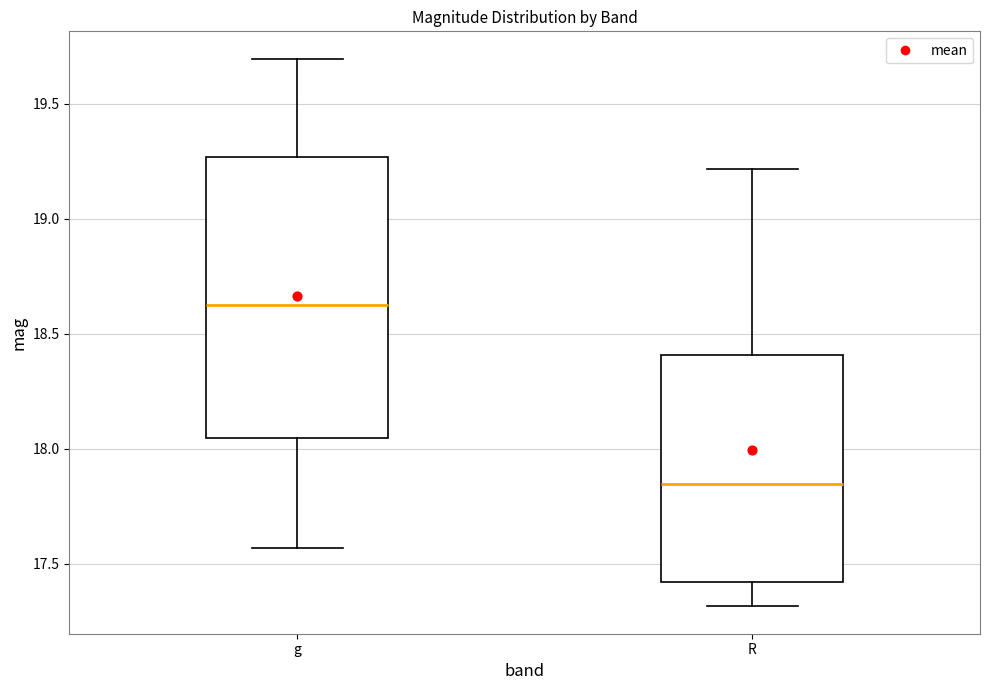

Where does the median line of the box for g sit on the y-axis? The values are not printed on the chart, so give them approximately, as read against the axis.

18.65